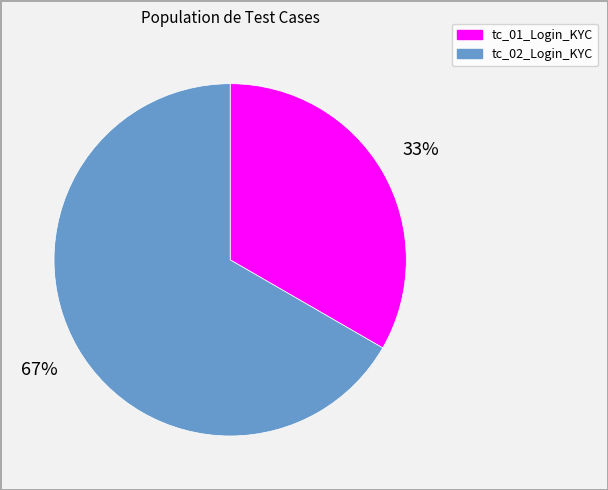

Does any single category account for the majority?

Yes